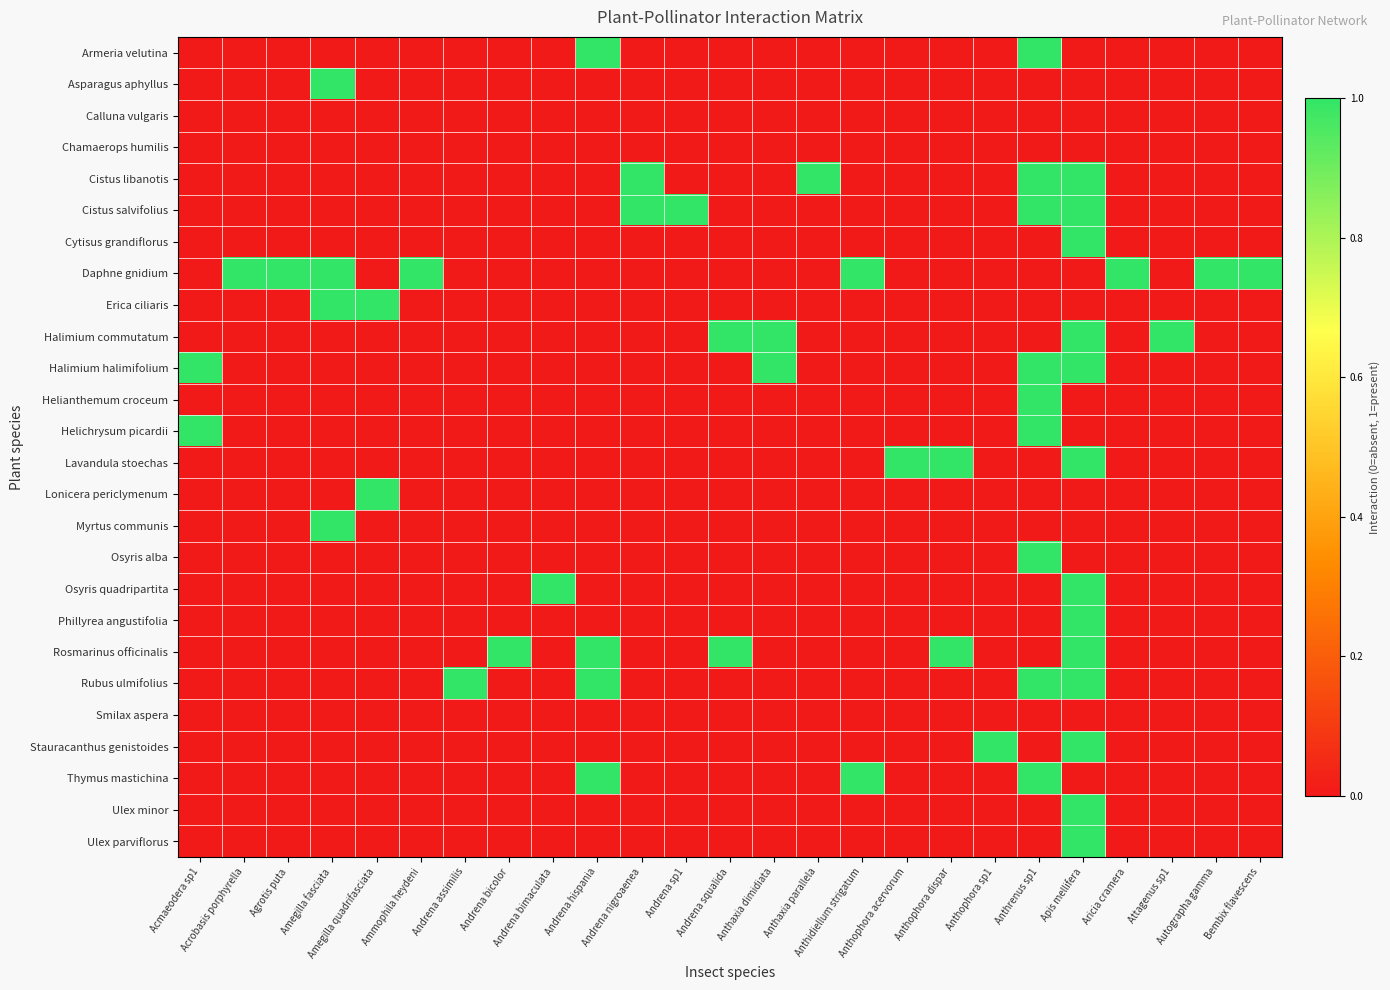

Reading right to left, transcribe all the data shown in this chart.

Armeria velutina: Bembix flavescens=0	Autographa gamma=0	Attagenus sp1=0	Aricia cramera=0	Apis mellifera=0	Anthrenus sp1=1	Anthophora sp1=0	Anthophora dispar=0	Anthophora acervorum=0	Anthidiellum strigatum=0	Anthaxia parallela=0	Anthaxia dimidiata=0	Andrena squalida=0	Andrena sp1=0	Andrena nigroaenea=0	Andrena hispania=1	Andrena bimaculata=0	Andrena bicolor=0	Andrena assimilis=0	Ammophila heydeni=0	Amegilla quadrifasciata=0	Amegilla fasciata=0	Agrotis puta=0	Acrobasis porphyrella=0	Acmaeodera sp1=0
Asparagus aphyllus: Bembix flavescens=0	Autographa gamma=0	Attagenus sp1=0	Aricia cramera=0	Apis mellifera=0	Anthrenus sp1=0	Anthophora sp1=0	Anthophora dispar=0	Anthophora acervorum=0	Anthidiellum strigatum=0	Anthaxia parallela=0	Anthaxia dimidiata=0	Andrena squalida=0	Andrena sp1=0	Andrena nigroaenea=0	Andrena hispania=0	Andrena bimaculata=0	Andrena bicolor=0	Andrena assimilis=0	Ammophila heydeni=0	Amegilla quadrifasciata=0	Amegilla fasciata=1	Agrotis puta=0	Acrobasis porphyrella=0	Acmaeodera sp1=0
Calluna vulgaris: Bembix flavescens=0	Autographa gamma=0	Attagenus sp1=0	Aricia cramera=0	Apis mellifera=0	Anthrenus sp1=0	Anthophora sp1=0	Anthophora dispar=0	Anthophora acervorum=0	Anthidiellum strigatum=0	Anthaxia parallela=0	Anthaxia dimidiata=0	Andrena squalida=0	Andrena sp1=0	Andrena nigroaenea=0	Andrena hispania=0	Andrena bimaculata=0	Andrena bicolor=0	Andrena assimilis=0	Ammophila heydeni=0	Amegilla quadrifasciata=0	Amegilla fasciata=0	Agrotis puta=0	Acrobasis porphyrella=0	Acmaeodera sp1=0
Chamaerops humilis: Bembix flavescens=0	Autographa gamma=0	Attagenus sp1=0	Aricia cramera=0	Apis mellifera=0	Anthrenus sp1=0	Anthophora sp1=0	Anthophora dispar=0	Anthophora acervorum=0	Anthidiellum strigatum=0	Anthaxia parallela=0	Anthaxia dimidiata=0	Andrena squalida=0	Andrena sp1=0	Andrena nigroaenea=0	Andrena hispania=0	Andrena bimaculata=0	Andrena bicolor=0	Andrena assimilis=0	Ammophila heydeni=0	Amegilla quadrifasciata=0	Amegilla fasciata=0	Agrotis puta=0	Acrobasis porphyrella=0	Acmaeodera sp1=0
Cistus libanotis: Bembix flavescens=0	Autographa gamma=0	Attagenus sp1=0	Aricia cramera=0	Apis mellifera=1	Anthrenus sp1=1	Anthophora sp1=0	Anthophora dispar=0	Anthophora acervorum=0	Anthidiellum strigatum=0	Anthaxia parallela=1	Anthaxia dimidiata=0	Andrena squalida=0	Andrena sp1=0	Andrena nigroaenea=1	Andrena hispania=0	Andrena bimaculata=0	Andrena bicolor=0	Andrena assimilis=0	Ammophila heydeni=0	Amegilla quadrifasciata=0	Amegilla fasciata=0	Agrotis puta=0	Acrobasis porphyrella=0	Acmaeodera sp1=0
Cistus salvifolius: Bembix flavescens=0	Autographa gamma=0	Attagenus sp1=0	Aricia cramera=0	Apis mellifera=1	Anthrenus sp1=1	Anthophora sp1=0	Anthophora dispar=0	Anthophora acervorum=0	Anthidiellum strigatum=0	Anthaxia parallela=0	Anthaxia dimidiata=0	Andrena squalida=0	Andrena sp1=1	Andrena nigroaenea=1	Andrena hispania=0	Andrena bimaculata=0	Andrena bicolor=0	Andrena assimilis=0	Ammophila heydeni=0	Amegilla quadrifasciata=0	Amegilla fasciata=0	Agrotis puta=0	Acrobasis porphyrella=0	Acmaeodera sp1=0
Cytisus grandiflorus: Bembix flavescens=0	Autographa gamma=0	Attagenus sp1=0	Aricia cramera=0	Apis mellifera=1	Anthrenus sp1=0	Anthophora sp1=0	Anthophora dispar=0	Anthophora acervorum=0	Anthidiellum strigatum=0	Anthaxia parallela=0	Anthaxia dimidiata=0	Andrena squalida=0	Andrena sp1=0	Andrena nigroaenea=0	Andrena hispania=0	Andrena bimaculata=0	Andrena bicolor=0	Andrena assimilis=0	Ammophila heydeni=0	Amegilla quadrifasciata=0	Amegilla fasciata=0	Agrotis puta=0	Acrobasis porphyrella=0	Acmaeodera sp1=0
Daphne gnidium: Bembix flavescens=1	Autographa gamma=1	Attagenus sp1=0	Aricia cramera=1	Apis mellifera=0	Anthrenus sp1=0	Anthophora sp1=0	Anthophora dispar=0	Anthophora acervorum=0	Anthidiellum strigatum=1	Anthaxia parallela=0	Anthaxia dimidiata=0	Andrena squalida=0	Andrena sp1=0	Andrena nigroaenea=0	Andrena hispania=0	Andrena bimaculata=0	Andrena bicolor=0	Andrena assimilis=0	Ammophila heydeni=1	Amegilla quadrifasciata=0	Amegilla fasciata=1	Agrotis puta=1	Acrobasis porphyrella=1	Acmaeodera sp1=0
Erica ciliaris: Bembix flavescens=0	Autographa gamma=0	Attagenus sp1=0	Aricia cramera=0	Apis mellifera=0	Anthrenus sp1=0	Anthophora sp1=0	Anthophora dispar=0	Anthophora acervorum=0	Anthidiellum strigatum=0	Anthaxia parallela=0	Anthaxia dimidiata=0	Andrena squalida=0	Andrena sp1=0	Andrena nigroaenea=0	Andrena hispania=0	Andrena bimaculata=0	Andrena bicolor=0	Andrena assimilis=0	Ammophila heydeni=0	Amegilla quadrifasciata=1	Amegilla fasciata=1	Agrotis puta=0	Acrobasis porphyrella=0	Acmaeodera sp1=0
Halimium commutatum: Bembix flavescens=0	Autographa gamma=0	Attagenus sp1=1	Aricia cramera=0	Apis mellifera=1	Anthrenus sp1=0	Anthophora sp1=0	Anthophora dispar=0	Anthophora acervorum=0	Anthidiellum strigatum=0	Anthaxia parallela=0	Anthaxia dimidiata=1	Andrena squalida=1	Andrena sp1=0	Andrena nigroaenea=0	Andrena hispania=0	Andrena bimaculata=0	Andrena bicolor=0	Andrena assimilis=0	Ammophila heydeni=0	Amegilla quadrifasciata=0	Amegilla fasciata=0	Agrotis puta=0	Acrobasis porphyrella=0	Acmaeodera sp1=0
Halimium halimifolium: Bembix flavescens=0	Autographa gamma=0	Attagenus sp1=0	Aricia cramera=0	Apis mellifera=1	Anthrenus sp1=1	Anthophora sp1=0	Anthophora dispar=0	Anthophora acervorum=0	Anthidiellum strigatum=0	Anthaxia parallela=0	Anthaxia dimidiata=1	Andrena squalida=0	Andrena sp1=0	Andrena nigroaenea=0	Andrena hispania=0	Andrena bimaculata=0	Andrena bicolor=0	Andrena assimilis=0	Ammophila heydeni=0	Amegilla quadrifasciata=0	Amegilla fasciata=0	Agrotis puta=0	Acrobasis porphyrella=0	Acmaeodera sp1=1
Helianthemum croceum: Bembix flavescens=0	Autographa gamma=0	Attagenus sp1=0	Aricia cramera=0	Apis mellifera=0	Anthrenus sp1=1	Anthophora sp1=0	Anthophora dispar=0	Anthophora acervorum=0	Anthidiellum strigatum=0	Anthaxia parallela=0	Anthaxia dimidiata=0	Andrena squalida=0	Andrena sp1=0	Andrena nigroaenea=0	Andrena hispania=0	Andrena bimaculata=0	Andrena bicolor=0	Andrena assimilis=0	Ammophila heydeni=0	Amegilla quadrifasciata=0	Amegilla fasciata=0	Agrotis puta=0	Acrobasis porphyrella=0	Acmaeodera sp1=0
Helichrysum picardii: Bembix flavescens=0	Autographa gamma=0	Attagenus sp1=0	Aricia cramera=0	Apis mellifera=0	Anthrenus sp1=1	Anthophora sp1=0	Anthophora dispar=0	Anthophora acervorum=0	Anthidiellum strigatum=0	Anthaxia parallela=0	Anthaxia dimidiata=0	Andrena squalida=0	Andrena sp1=0	Andrena nigroaenea=0	Andrena hispania=0	Andrena bimaculata=0	Andrena bicolor=0	Andrena assimilis=0	Ammophila heydeni=0	Amegilla quadrifasciata=0	Amegilla fasciata=0	Agrotis puta=0	Acrobasis porphyrella=0	Acmaeodera sp1=1
Lavandula stoechas: Bembix flavescens=0	Autographa gamma=0	Attagenus sp1=0	Aricia cramera=0	Apis mellifera=1	Anthrenus sp1=0	Anthophora sp1=0	Anthophora dispar=1	Anthophora acervorum=1	Anthidiellum strigatum=0	Anthaxia parallela=0	Anthaxia dimidiata=0	Andrena squalida=0	Andrena sp1=0	Andrena nigroaenea=0	Andrena hispania=0	Andrena bimaculata=0	Andrena bicolor=0	Andrena assimilis=0	Ammophila heydeni=0	Amegilla quadrifasciata=0	Amegilla fasciata=0	Agrotis puta=0	Acrobasis porphyrella=0	Acmaeodera sp1=0
Lonicera periclymenum: Bembix flavescens=0	Autographa gamma=0	Attagenus sp1=0	Aricia cramera=0	Apis mellifera=0	Anthrenus sp1=0	Anthophora sp1=0	Anthophora dispar=0	Anthophora acervorum=0	Anthidiellum strigatum=0	Anthaxia parallela=0	Anthaxia dimidiata=0	Andrena squalida=0	Andrena sp1=0	Andrena nigroaenea=0	Andrena hispania=0	Andrena bimaculata=0	Andrena bicolor=0	Andrena assimilis=0	Ammophila heydeni=0	Amegilla quadrifasciata=1	Amegilla fasciata=0	Agrotis puta=0	Acrobasis porphyrella=0	Acmaeodera sp1=0
Myrtus communis: Bembix flavescens=0	Autographa gamma=0	Attagenus sp1=0	Aricia cramera=0	Apis mellifera=0	Anthrenus sp1=0	Anthophora sp1=0	Anthophora dispar=0	Anthophora acervorum=0	Anthidiellum strigatum=0	Anthaxia parallela=0	Anthaxia dimidiata=0	Andrena squalida=0	Andrena sp1=0	Andrena nigroaenea=0	Andrena hispania=0	Andrena bimaculata=0	Andrena bicolor=0	Andrena assimilis=0	Ammophila heydeni=0	Amegilla quadrifasciata=0	Amegilla fasciata=1	Agrotis puta=0	Acrobasis porphyrella=0	Acmaeodera sp1=0
Osyris alba: Bembix flavescens=0	Autographa gamma=0	Attagenus sp1=0	Aricia cramera=0	Apis mellifera=0	Anthrenus sp1=1	Anthophora sp1=0	Anthophora dispar=0	Anthophora acervorum=0	Anthidiellum strigatum=0	Anthaxia parallela=0	Anthaxia dimidiata=0	Andrena squalida=0	Andrena sp1=0	Andrena nigroaenea=0	Andrena hispania=0	Andrena bimaculata=0	Andrena bicolor=0	Andrena assimilis=0	Ammophila heydeni=0	Amegilla quadrifasciata=0	Amegilla fasciata=0	Agrotis puta=0	Acrobasis porphyrella=0	Acmaeodera sp1=0
Osyris quadripartita: Bembix flavescens=0	Autographa gamma=0	Attagenus sp1=0	Aricia cramera=0	Apis mellifera=1	Anthrenus sp1=0	Anthophora sp1=0	Anthophora dispar=0	Anthophora acervorum=0	Anthidiellum strigatum=0	Anthaxia parallela=0	Anthaxia dimidiata=0	Andrena squalida=0	Andrena sp1=0	Andrena nigroaenea=0	Andrena hispania=0	Andrena bimaculata=1	Andrena bicolor=0	Andrena assimilis=0	Ammophila heydeni=0	Amegilla quadrifasciata=0	Amegilla fasciata=0	Agrotis puta=0	Acrobasis porphyrella=0	Acmaeodera sp1=0
Phillyrea angustifolia: Bembix flavescens=0	Autographa gamma=0	Attagenus sp1=0	Aricia cramera=0	Apis mellifera=1	Anthrenus sp1=0	Anthophora sp1=0	Anthophora dispar=0	Anthophora acervorum=0	Anthidiellum strigatum=0	Anthaxia parallela=0	Anthaxia dimidiata=0	Andrena squalida=0	Andrena sp1=0	Andrena nigroaenea=0	Andrena hispania=0	Andrena bimaculata=0	Andrena bicolor=0	Andrena assimilis=0	Ammophila heydeni=0	Amegilla quadrifasciata=0	Amegilla fasciata=0	Agrotis puta=0	Acrobasis porphyrella=0	Acmaeodera sp1=0
Rosmarinus officinalis: Bembix flavescens=0	Autographa gamma=0	Attagenus sp1=0	Aricia cramera=0	Apis mellifera=1	Anthrenus sp1=0	Anthophora sp1=0	Anthophora dispar=1	Anthophora acervorum=0	Anthidiellum strigatum=0	Anthaxia parallela=0	Anthaxia dimidiata=0	Andrena squalida=1	Andrena sp1=0	Andrena nigroaenea=0	Andrena hispania=1	Andrena bimaculata=0	Andrena bicolor=1	Andrena assimilis=0	Ammophila heydeni=0	Amegilla quadrifasciata=0	Amegilla fasciata=0	Agrotis puta=0	Acrobasis porphyrella=0	Acmaeodera sp1=0
Rubus ulmifolius: Bembix flavescens=0	Autographa gamma=0	Attagenus sp1=0	Aricia cramera=0	Apis mellifera=1	Anthrenus sp1=1	Anthophora sp1=0	Anthophora dispar=0	Anthophora acervorum=0	Anthidiellum strigatum=0	Anthaxia parallela=0	Anthaxia dimidiata=0	Andrena squalida=0	Andrena sp1=0	Andrena nigroaenea=0	Andrena hispania=1	Andrena bimaculata=0	Andrena bicolor=0	Andrena assimilis=1	Ammophila heydeni=0	Amegilla quadrifasciata=0	Amegilla fasciata=0	Agrotis puta=0	Acrobasis porphyrella=0	Acmaeodera sp1=0
Smilax aspera: Bembix flavescens=0	Autographa gamma=0	Attagenus sp1=0	Aricia cramera=0	Apis mellifera=0	Anthrenus sp1=0	Anthophora sp1=0	Anthophora dispar=0	Anthophora acervorum=0	Anthidiellum strigatum=0	Anthaxia parallela=0	Anthaxia dimidiata=0	Andrena squalida=0	Andrena sp1=0	Andrena nigroaenea=0	Andrena hispania=0	Andrena bimaculata=0	Andrena bicolor=0	Andrena assimilis=0	Ammophila heydeni=0	Amegilla quadrifasciata=0	Amegilla fasciata=0	Agrotis puta=0	Acrobasis porphyrella=0	Acmaeodera sp1=0
Stauracanthus genistoides: Bembix flavescens=0	Autographa gamma=0	Attagenus sp1=0	Aricia cramera=0	Apis mellifera=1	Anthrenus sp1=0	Anthophora sp1=1	Anthophora dispar=0	Anthophora acervorum=0	Anthidiellum strigatum=0	Anthaxia parallela=0	Anthaxia dimidiata=0	Andrena squalida=0	Andrena sp1=0	Andrena nigroaenea=0	Andrena hispania=0	Andrena bimaculata=0	Andrena bicolor=0	Andrena assimilis=0	Ammophila heydeni=0	Amegilla quadrifasciata=0	Amegilla fasciata=0	Agrotis puta=0	Acrobasis porphyrella=0	Acmaeodera sp1=0
Thymus mastichina: Bembix flavescens=0	Autographa gamma=0	Attagenus sp1=0	Aricia cramera=0	Apis mellifera=0	Anthrenus sp1=1	Anthophora sp1=0	Anthophora dispar=0	Anthophora acervorum=0	Anthidiellum strigatum=1	Anthaxia parallela=0	Anthaxia dimidiata=0	Andrena squalida=0	Andrena sp1=0	Andrena nigroaenea=0	Andrena hispania=1	Andrena bimaculata=0	Andrena bicolor=0	Andrena assimilis=0	Ammophila heydeni=0	Amegilla quadrifasciata=0	Amegilla fasciata=0	Agrotis puta=0	Acrobasis porphyrella=0	Acmaeodera sp1=0
Ulex minor: Bembix flavescens=0	Autographa gamma=0	Attagenus sp1=0	Aricia cramera=0	Apis mellifera=1	Anthrenus sp1=0	Anthophora sp1=0	Anthophora dispar=0	Anthophora acervorum=0	Anthidiellum strigatum=0	Anthaxia parallela=0	Anthaxia dimidiata=0	Andrena squalida=0	Andrena sp1=0	Andrena nigroaenea=0	Andrena hispania=0	Andrena bimaculata=0	Andrena bicolor=0	Andrena assimilis=0	Ammophila heydeni=0	Amegilla quadrifasciata=0	Amegilla fasciata=0	Agrotis puta=0	Acrobasis porphyrella=0	Acmaeodera sp1=0
Ulex parviflorus: Bembix flavescens=0	Autographa gamma=0	Attagenus sp1=0	Aricia cramera=0	Apis mellifera=1	Anthrenus sp1=0	Anthophora sp1=0	Anthophora dispar=0	Anthophora acervorum=0	Anthidiellum strigatum=0	Anthaxia parallela=0	Anthaxia dimidiata=0	Andrena squalida=0	Andrena sp1=0	Andrena nigroaenea=0	Andrena hispania=0	Andrena bimaculata=0	Andrena bicolor=0	Andrena assimilis=0	Ammophila heydeni=0	Amegilla quadrifasciata=0	Amegilla fasciata=0	Agrotis puta=0	Acrobasis porphyrella=0	Acmaeodera sp1=0